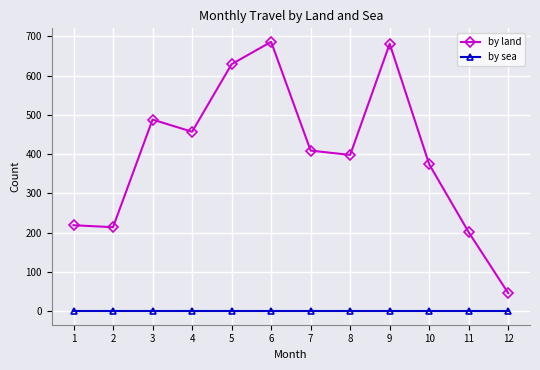

Is it true that by land equals 214 at 2?

True